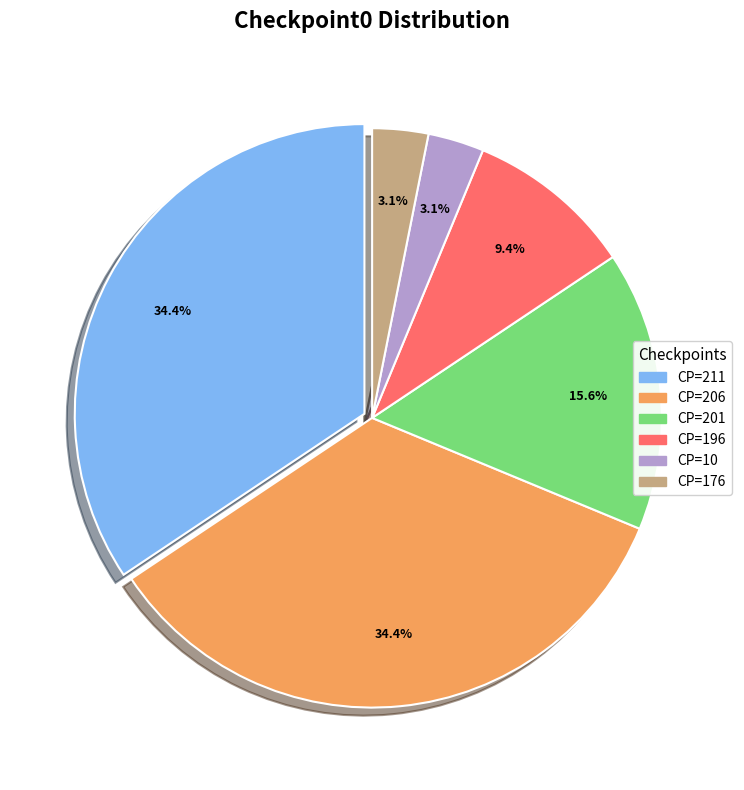

Is there any slice that represents more than half of the pie?

No